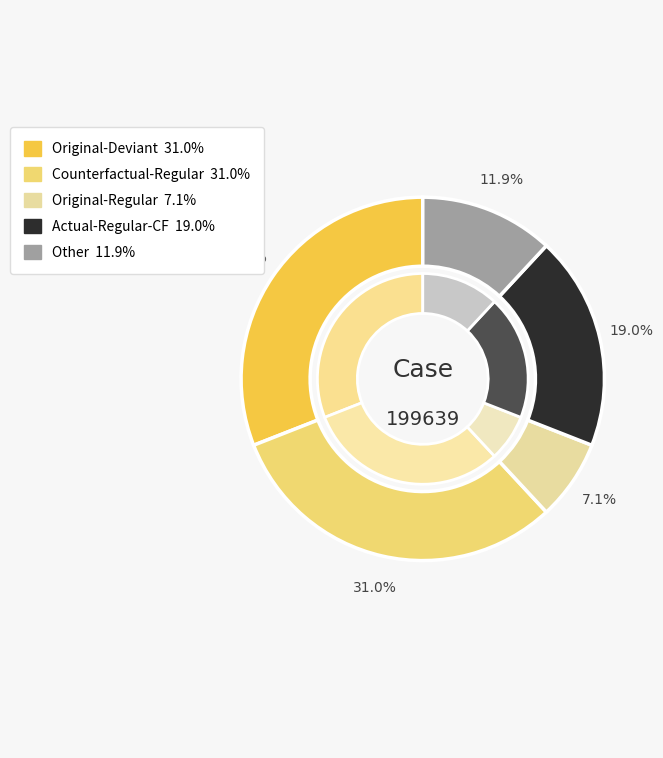

Count the number of slices in the pie.

5